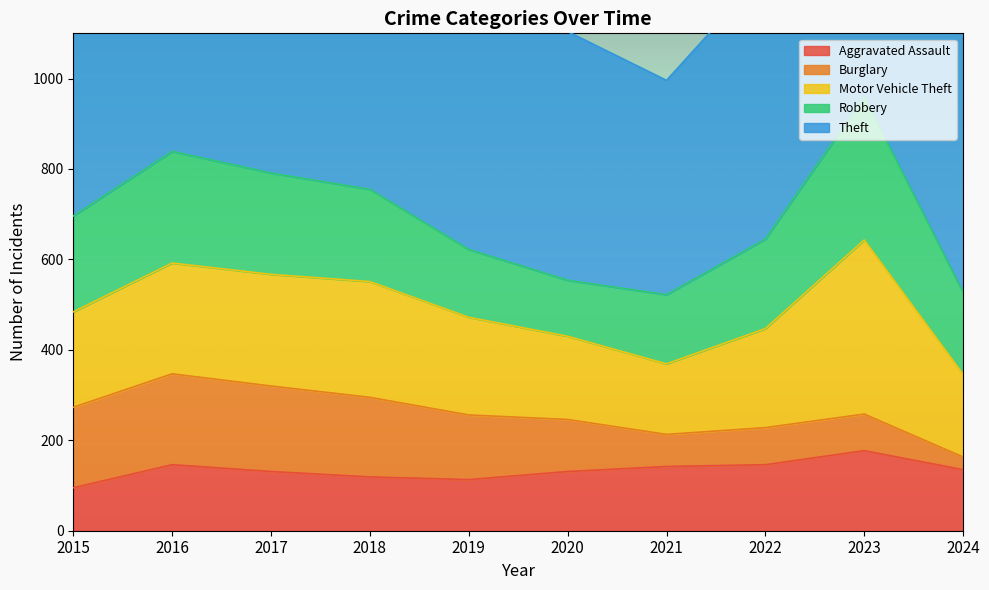

How many times do Robbery and Motor Vehicle Theft cross each other?

1